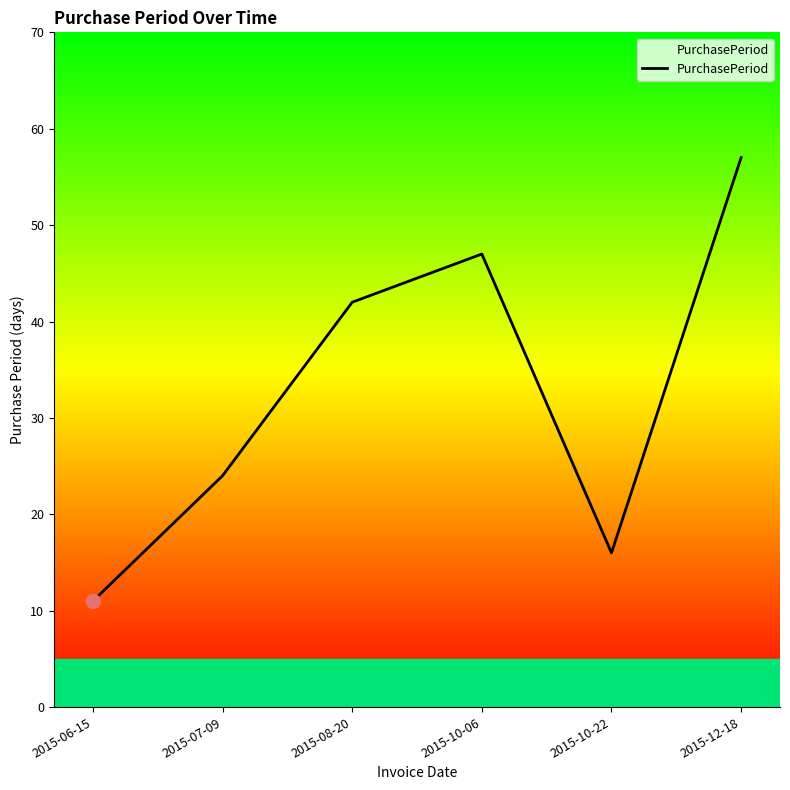

What is the average value?

33